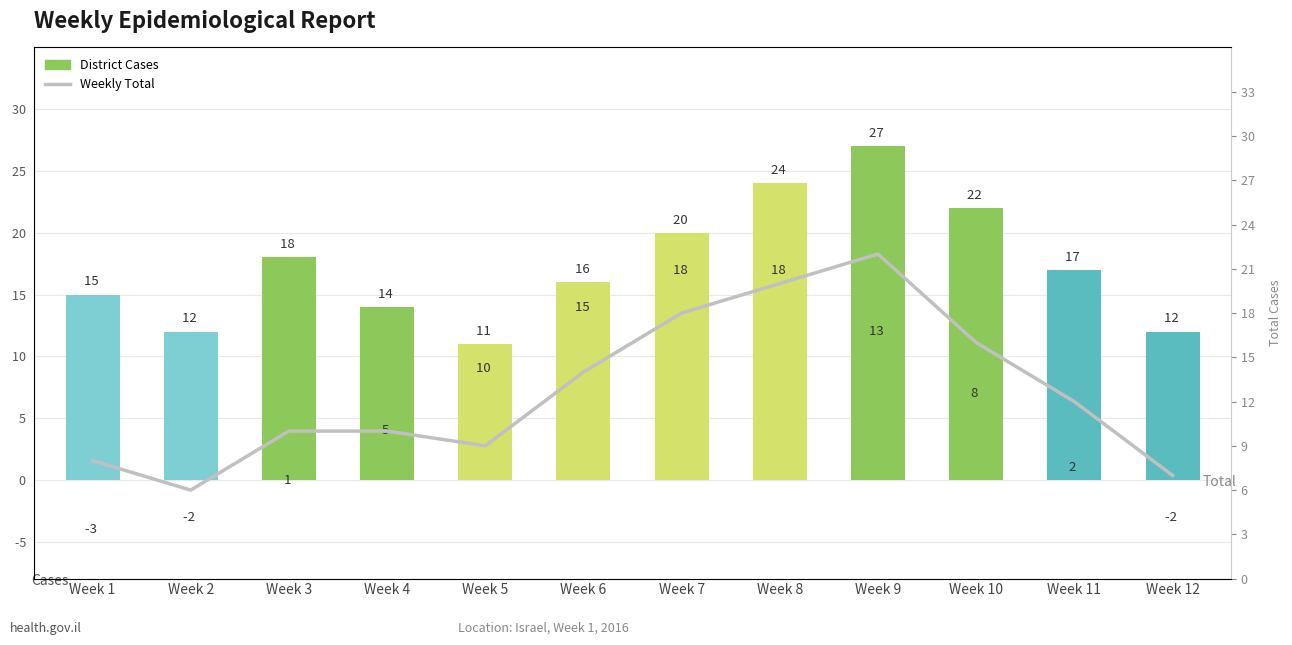

What is the average value of the Tel Aviv series?

17